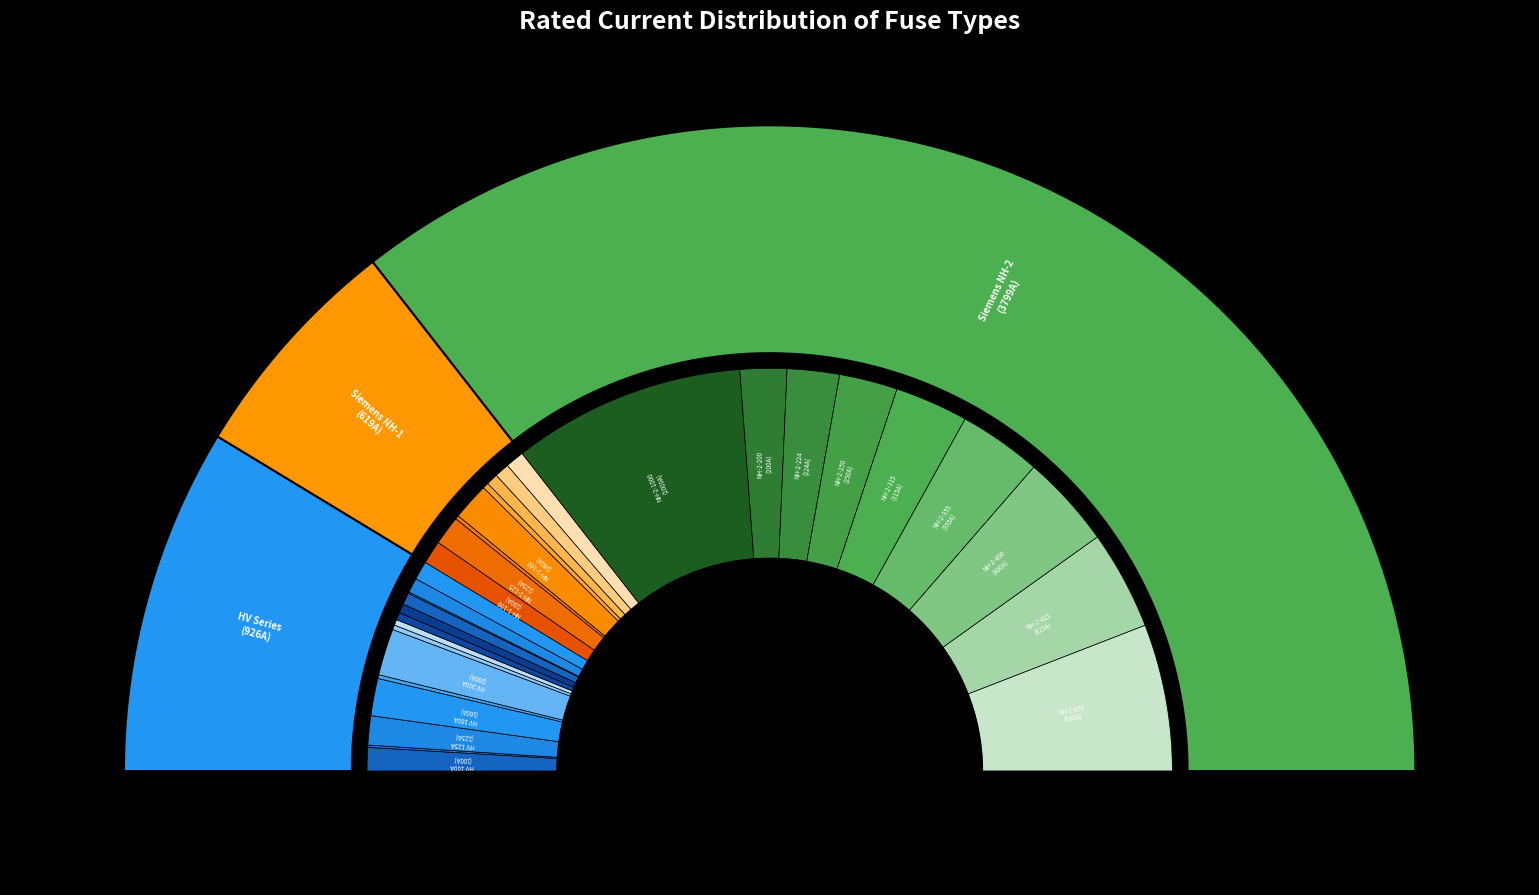

How many slices are in this pie chart?

31